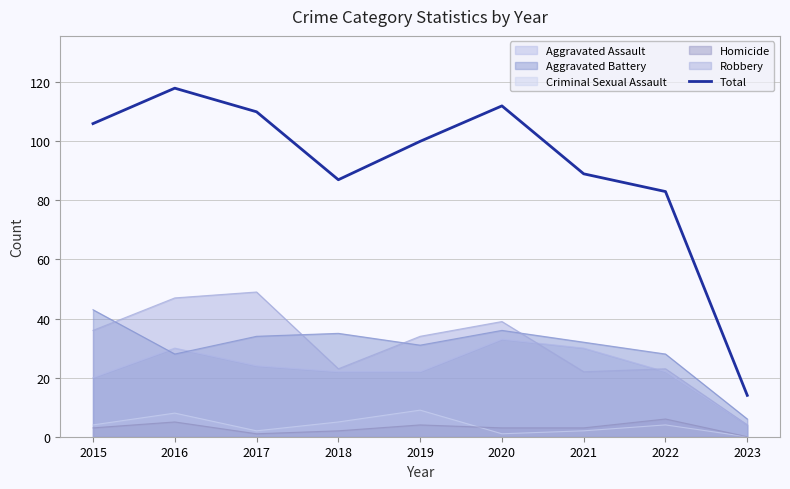

How many categories are shown in the chart?

9